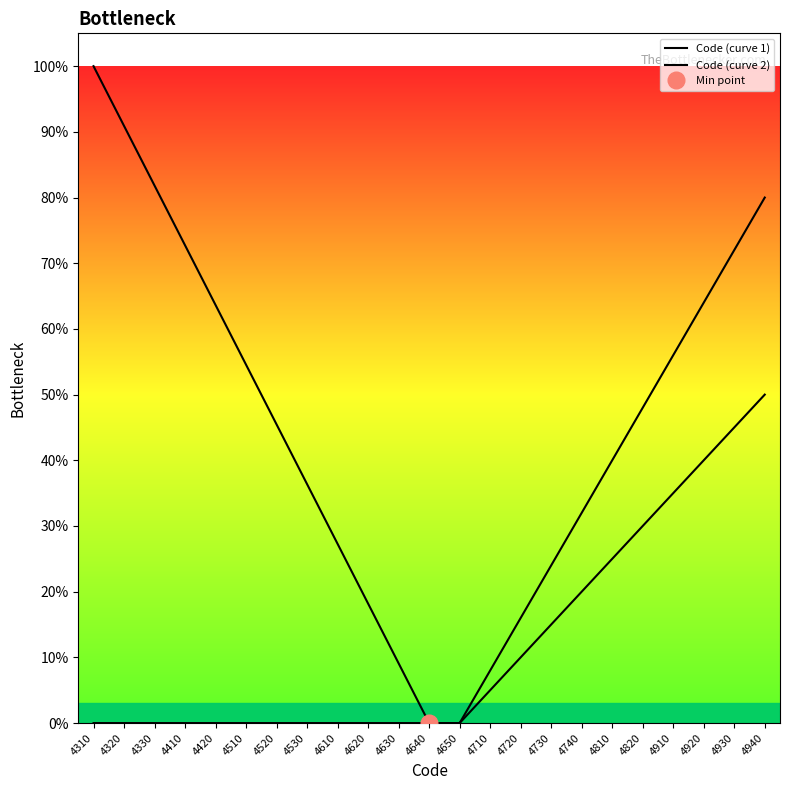

What is the average value of the Code (curve 2) series?

0.1